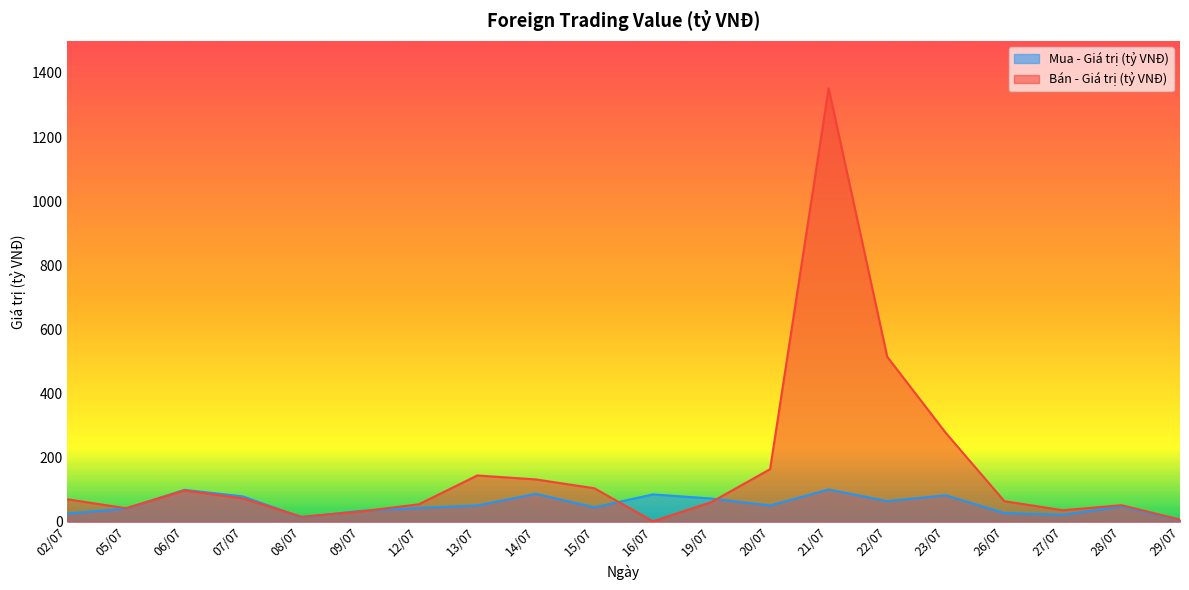

Rank the series by their average value, from highest to lowest.

Bán - Giá trị (tỷ VNĐ), Mua - Giá trị (tỷ VNĐ)